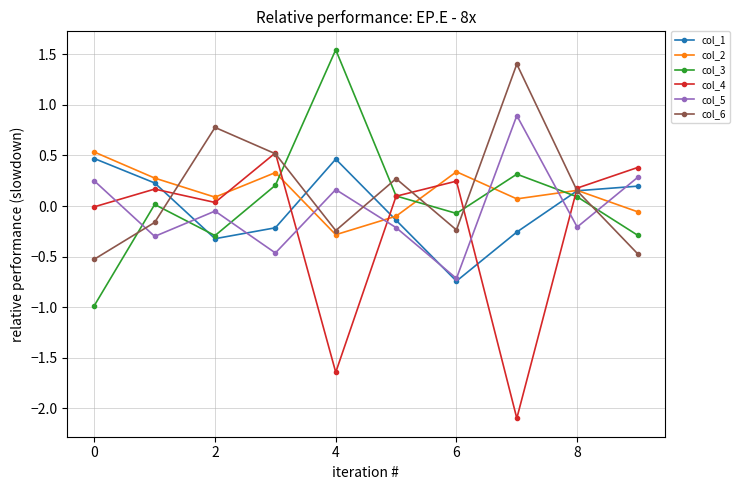

What is the value of the col_4 point at the 8th from the left?

-2.1